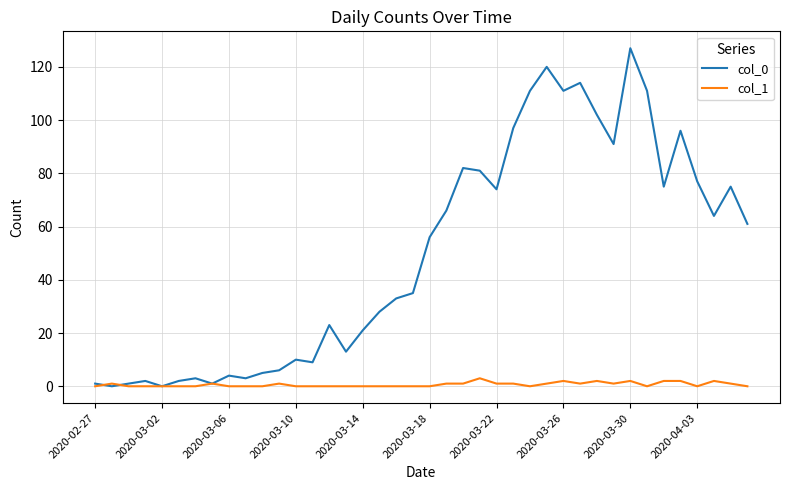

What is the sum of all col_1 values?

26